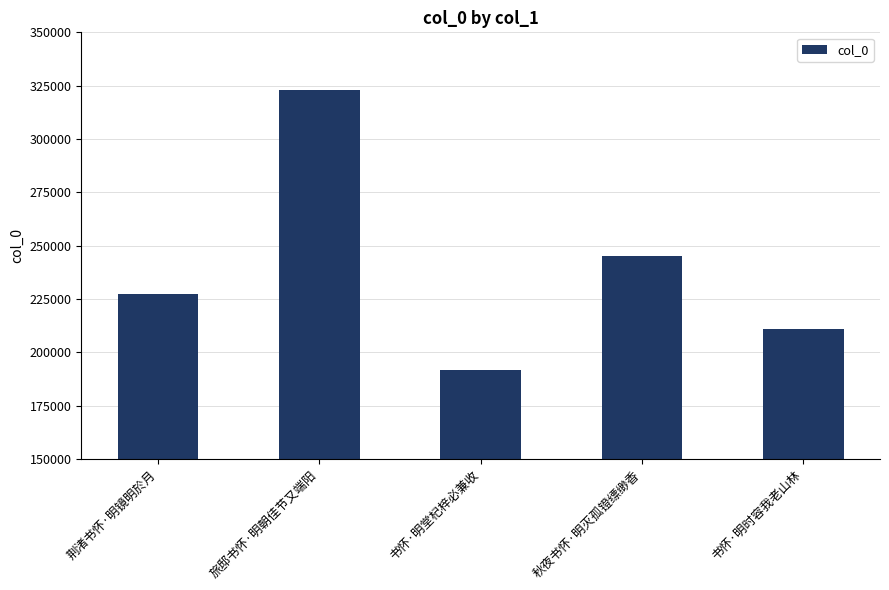

Which has a higher value, 书怀·明堂杞梓必兼收 or 秋夜书怀·明灭孤镫缥缈香?

秋夜书怀·明灭孤镫缥缈香